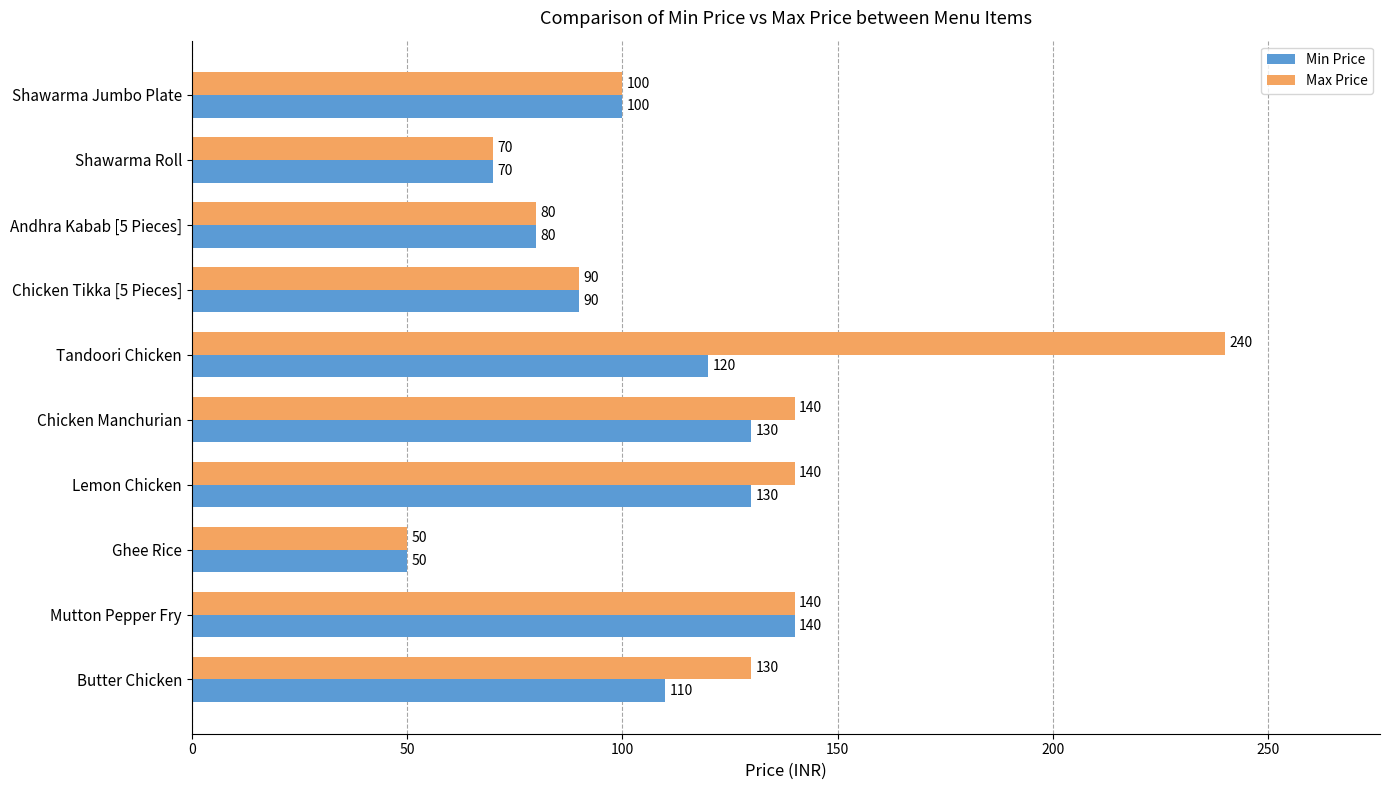

At which category is the sum across all series the highest?

Tandoori Chicken